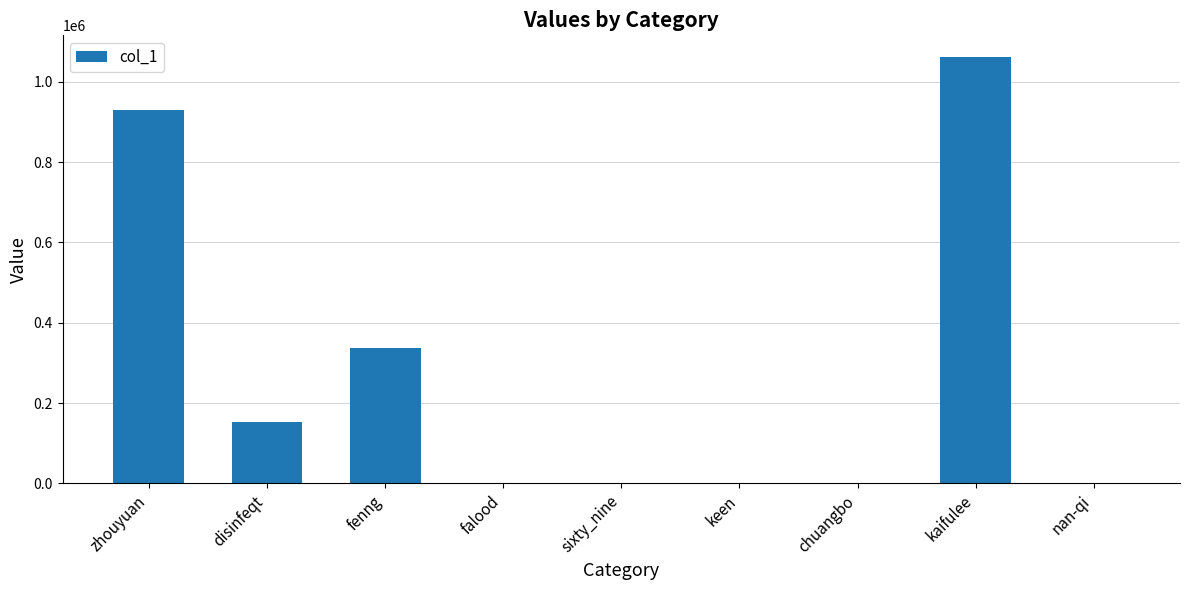

Are the bars horizontal?

No